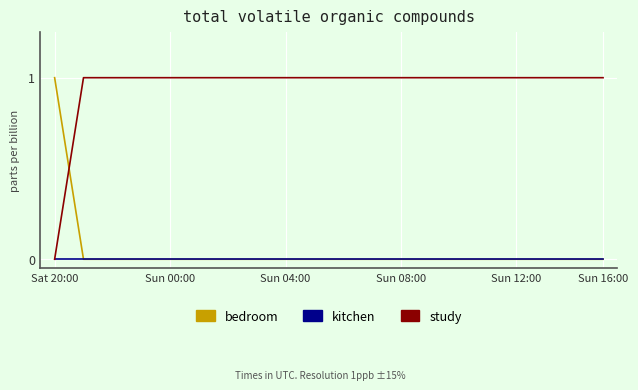

How many values in study are above zero?

19